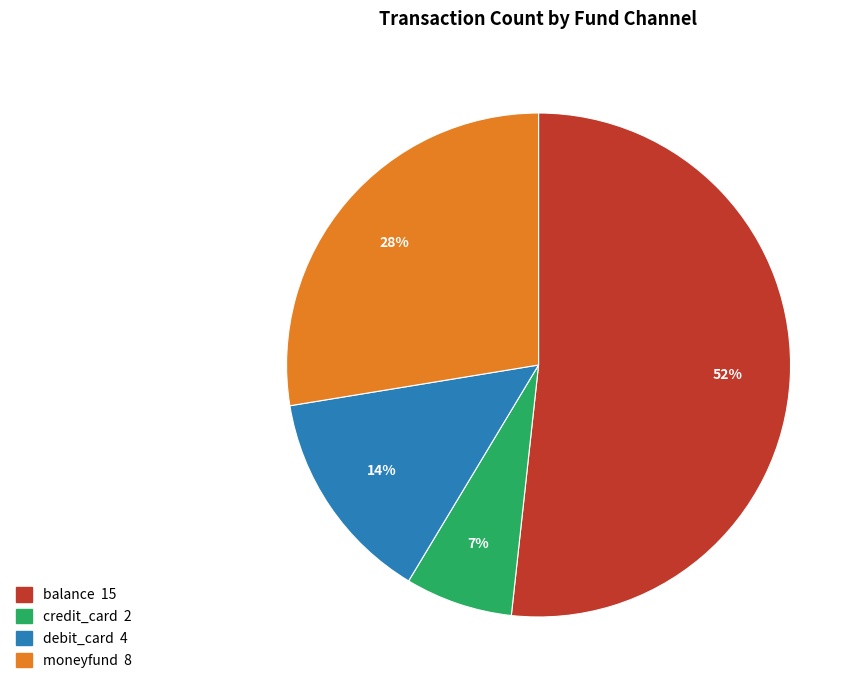

Does any single category account for the majority?

Yes